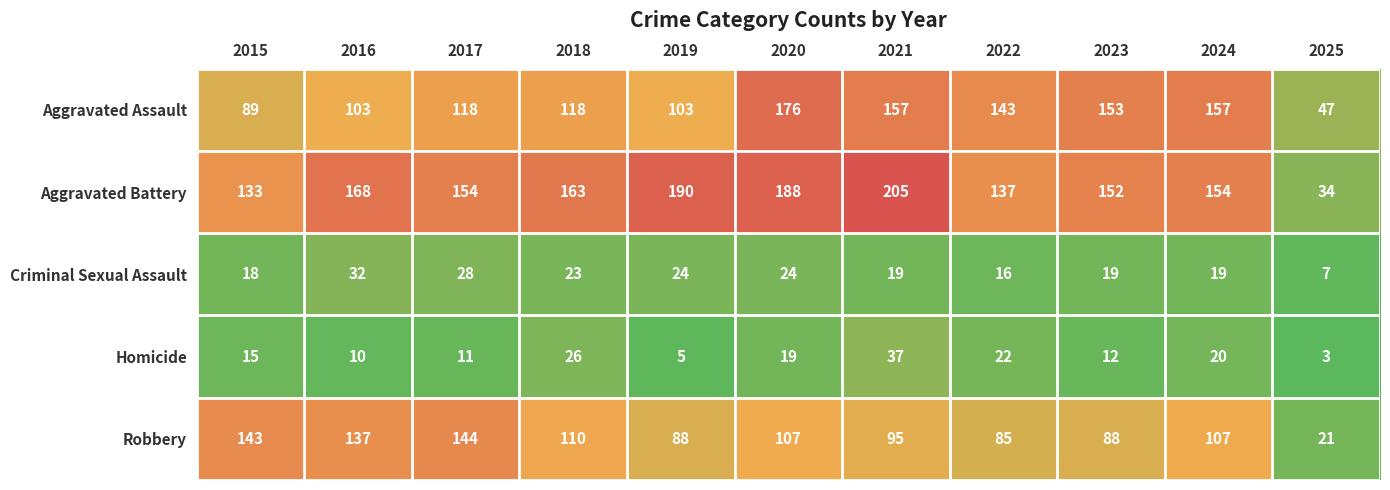

What is the sum of all Robbery values?

1125